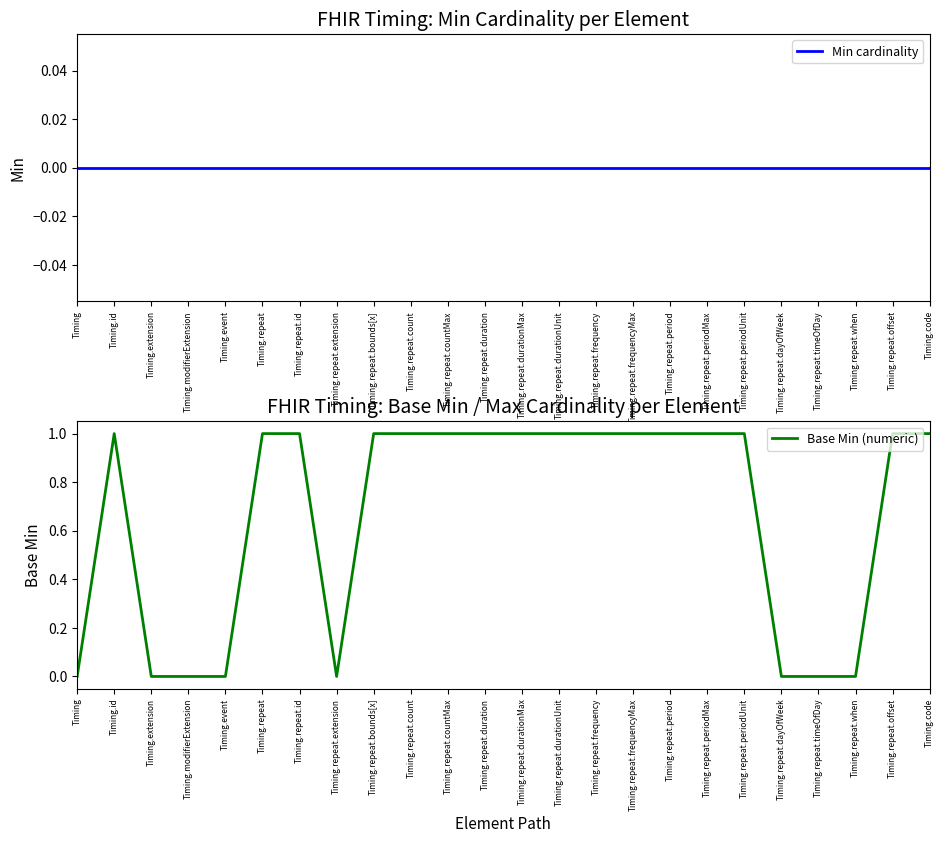

True or false: Base Min (numeric) and Min cardinality intersect in this chart.

False